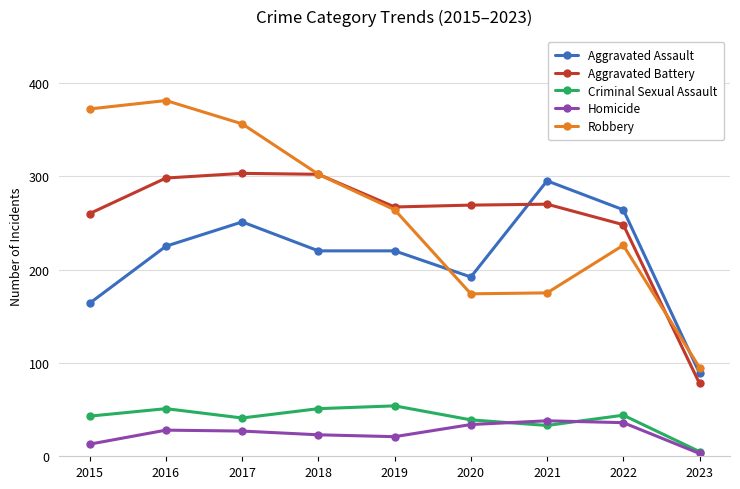

In Aggravated Battery, how many points are lower than both neighbors (excluding endpoints)?

1